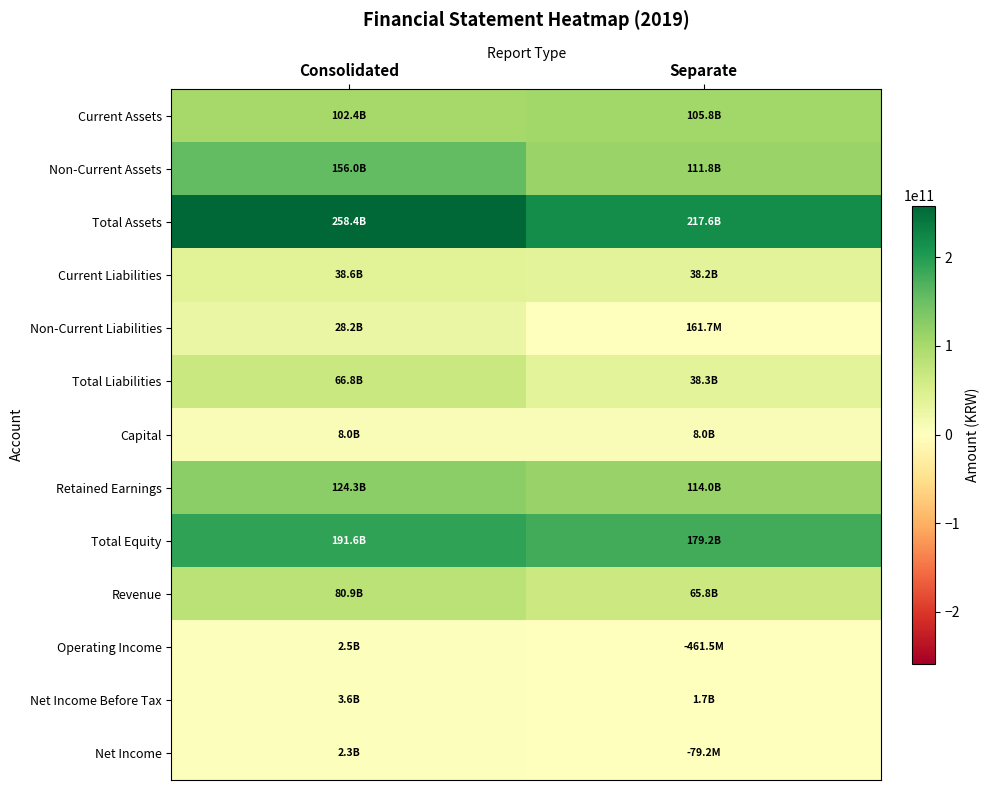

What is the difference between the highest and lowest values at Separate?

218042746751